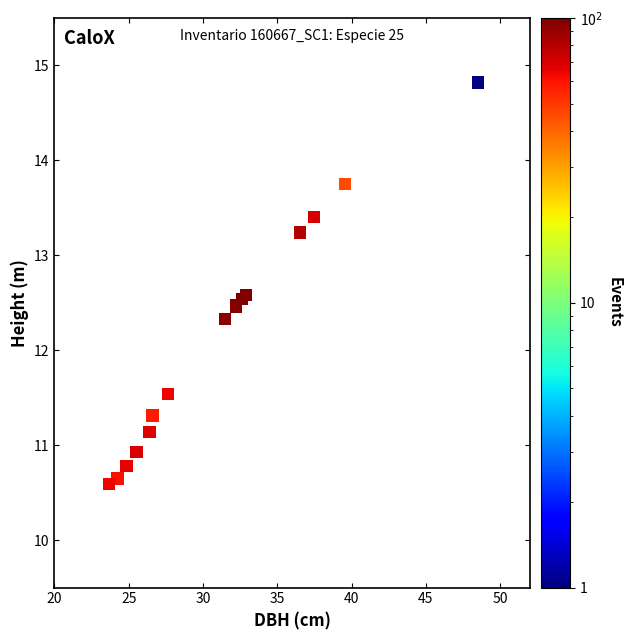

What Y value in the scatter plot is closest to 12?

12.3